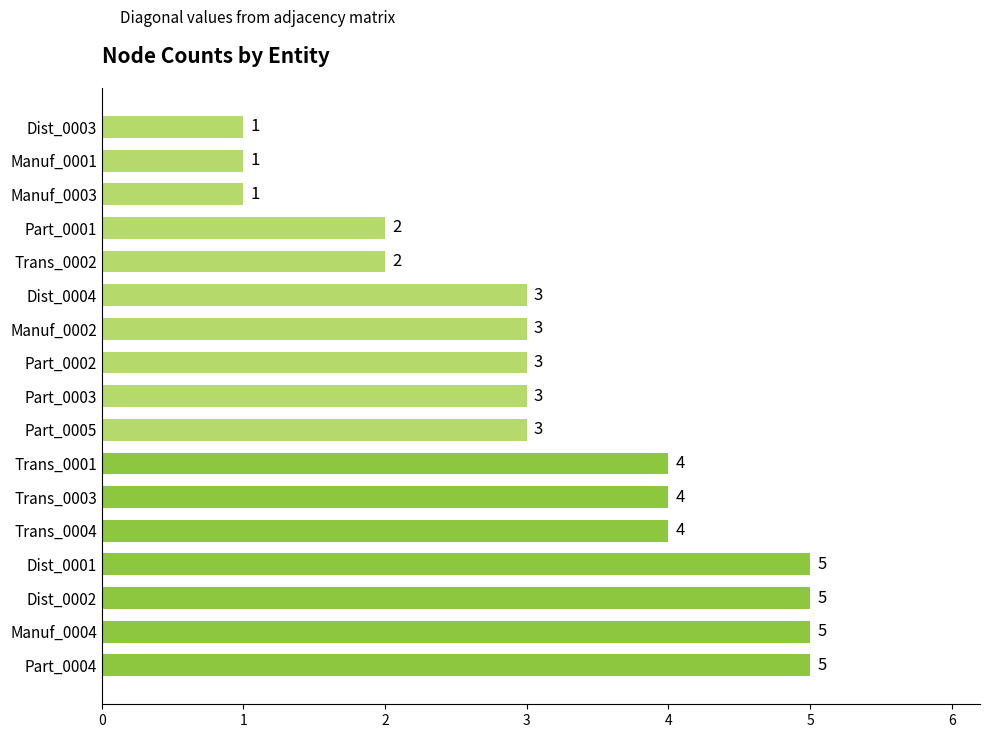

Approximately how many times larger is the value at Part_0001 compared to Part_0002?

0.7